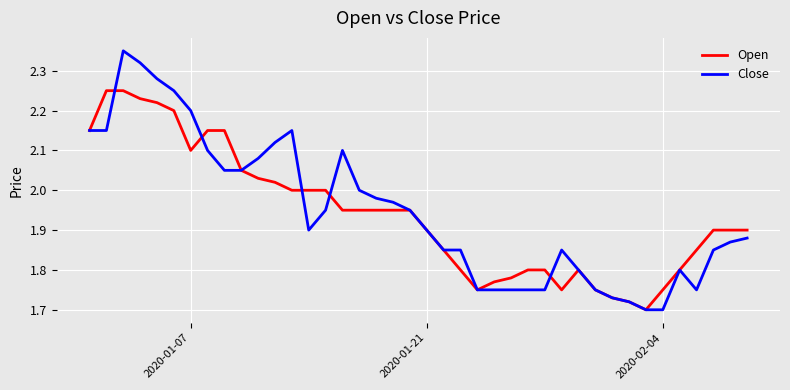

Which series has the largest total across all categories?

Close